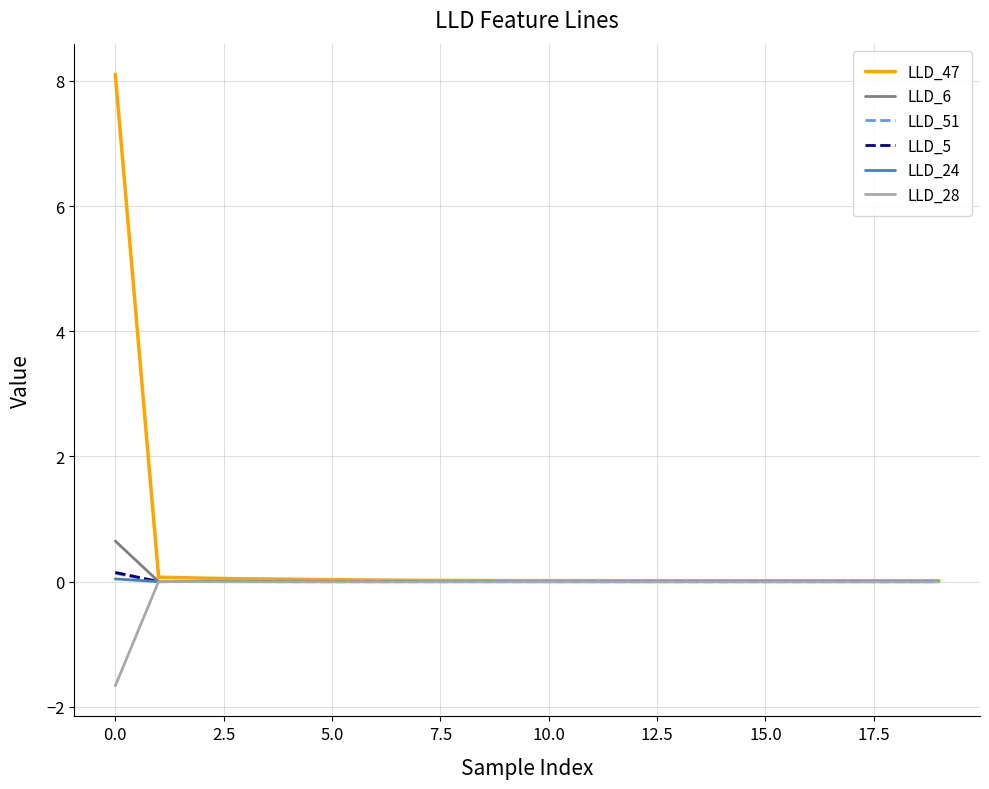

What is the average value of the LLD_28 series?

-0.1